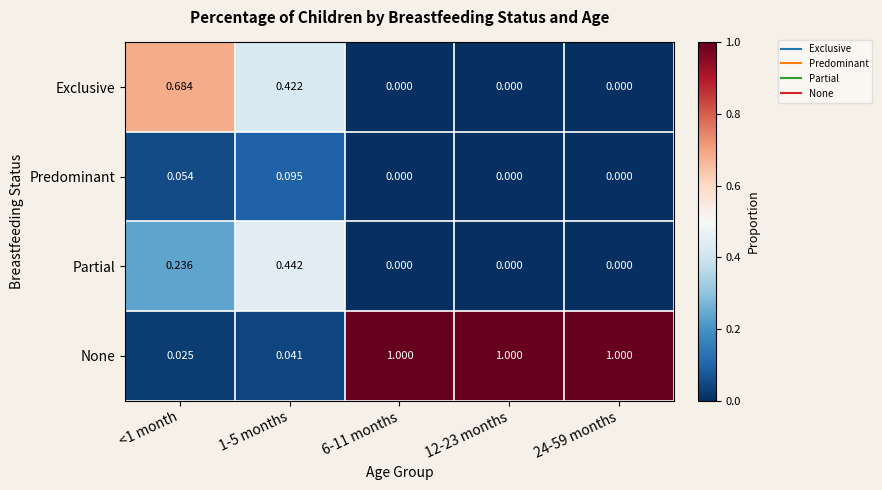

Between <1 month and 6-11 months, which series saw the biggest shift?

None